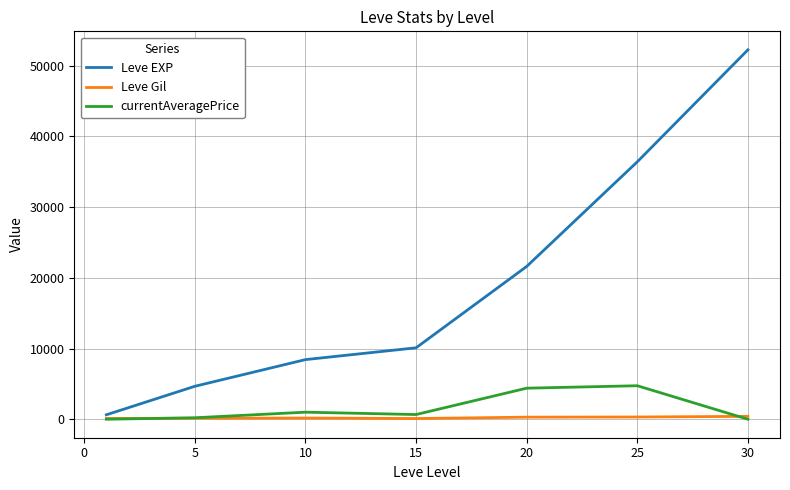

Which series has the largest range (max minus min)?

Leve EXP